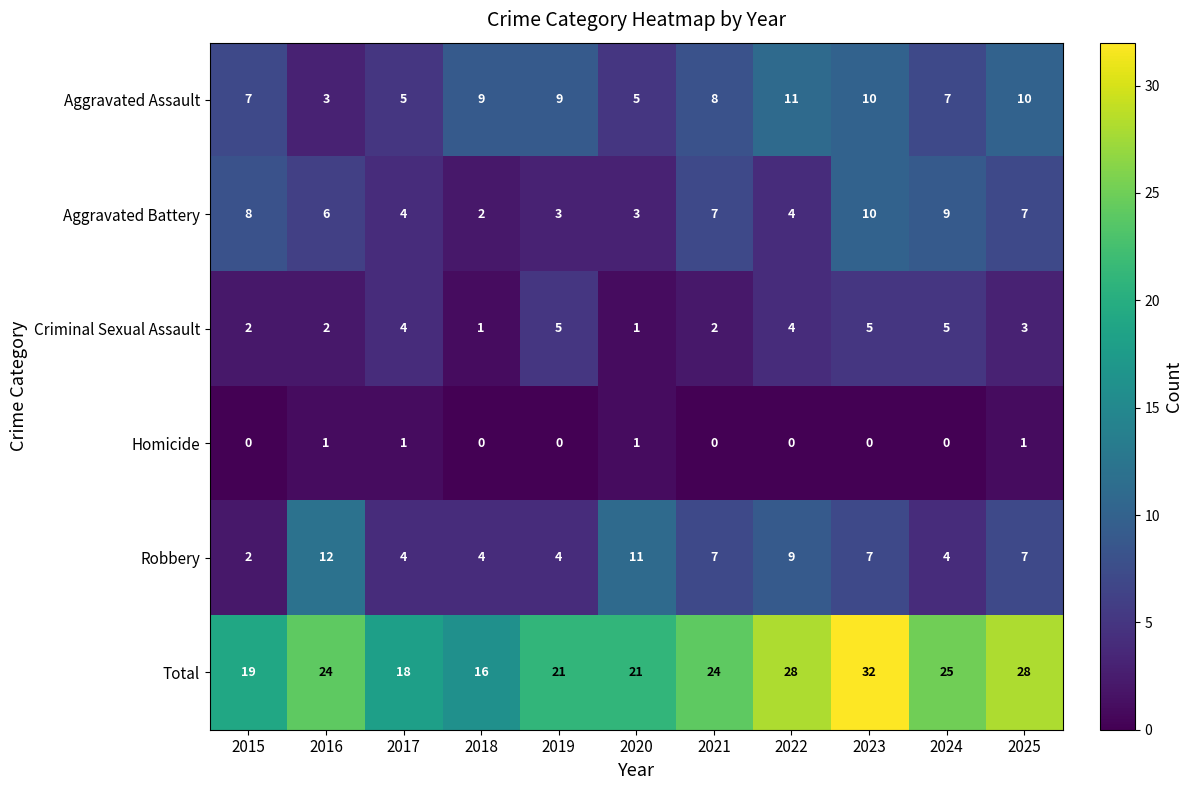

True or false: Total has a value of 24 at 2016.

True